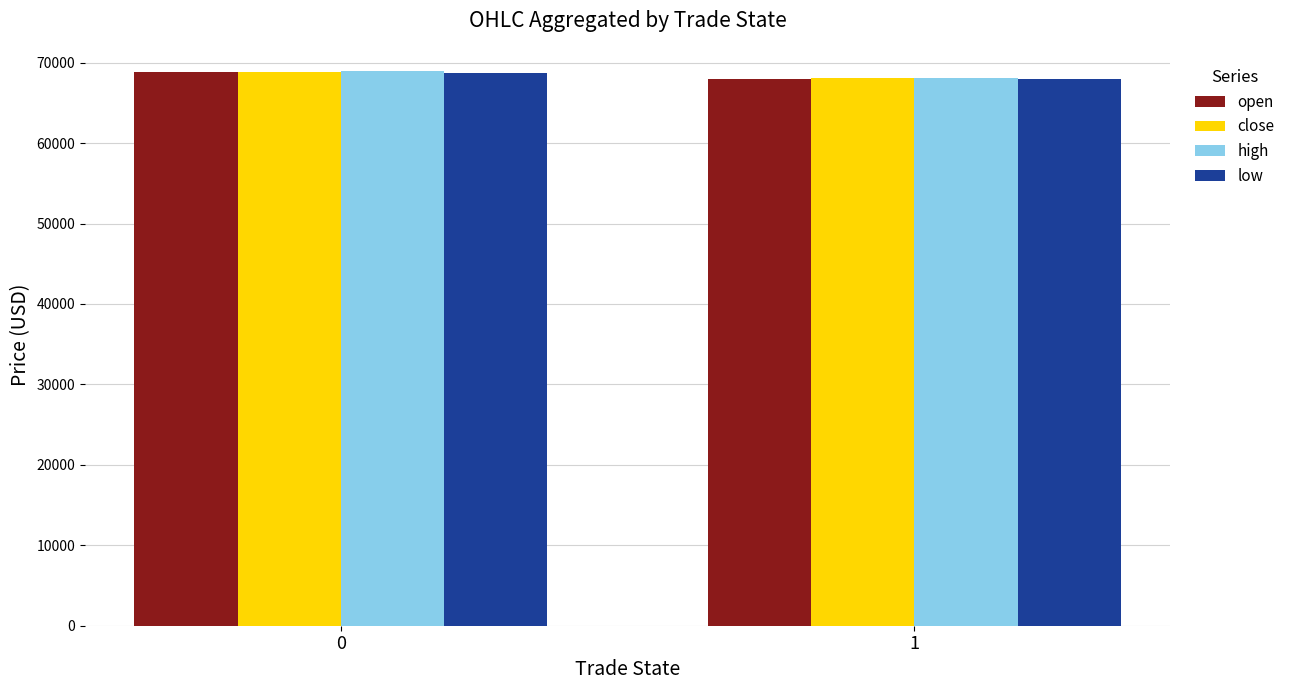

List the labels in order of high value, smallest first.

1, 0